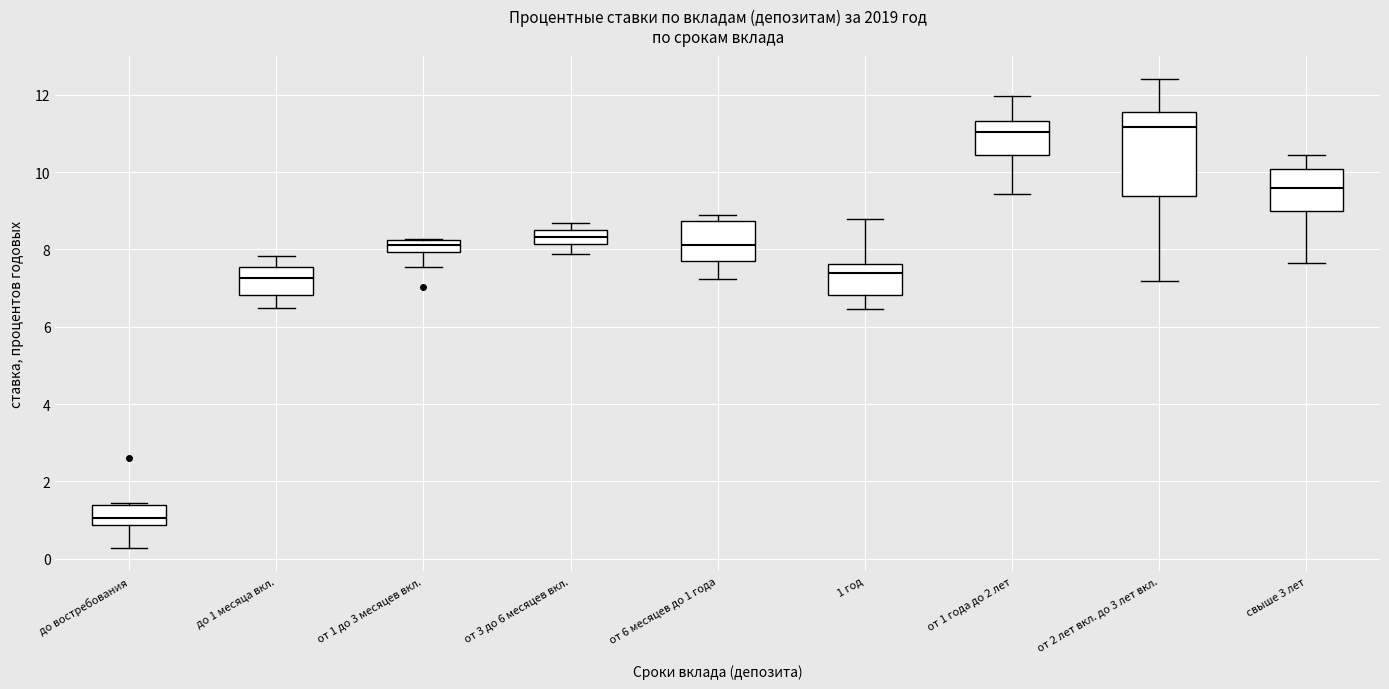

Reading left to right, read every box against the y-axis: the position of its median line, the range the box covers, and the ends of its whiskers. The values are not printed on the chart, so give them approximately, as read against the axis.

до востребования: median 1.0, box 0.8 to 1.4, whiskers 0.2 to 1.4
до 1 месяца вкл.: median 7.2, box 6.8 to 7.6, whiskers 6.4 to 7.8
от 1 до 3 месяцев вкл.: median 8.2 (inside the box), box 8.0 to 8.2, whiskers 7.6 to 8.2
от 3 до 6 месяцев вкл.: median 8.4 (inside the box), box 8.2 to 8.4, whiskers 7.8 to 8.6
от 6 месяцев до 1 года: median 8.2, box 7.8 to 8.8, whiskers 7.2 to 8.8 (just above the box's upper edge)
1 год: median 7.4, box 6.8 to 7.6, whiskers 6.4 to 8.8
от 1 года до 2 лет: median 11.0, box 10.4 to 11.4, whiskers 9.4 to 12.0
от 2 лет вкл. до 3 лет вкл.: median 11.2, box 9.4 to 11.6, whiskers 7.2 to 12.4
свыше 3 лет: median 9.6, box 9.0 to 10.0, whiskers 7.6 to 10.4